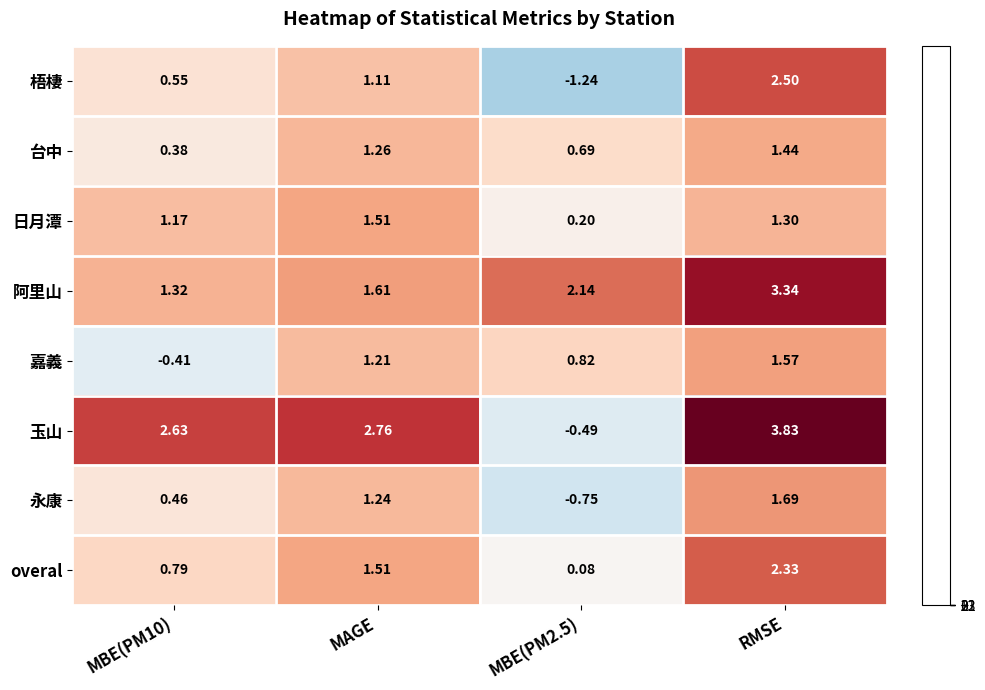

At which category is the sum across all series the highest?

RMSE